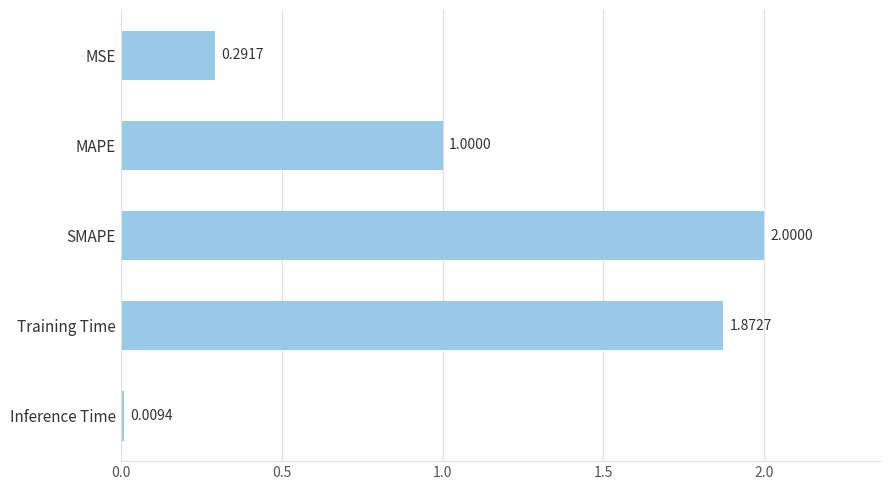

Are the bars grouped side by side (vs. stacked)?

No